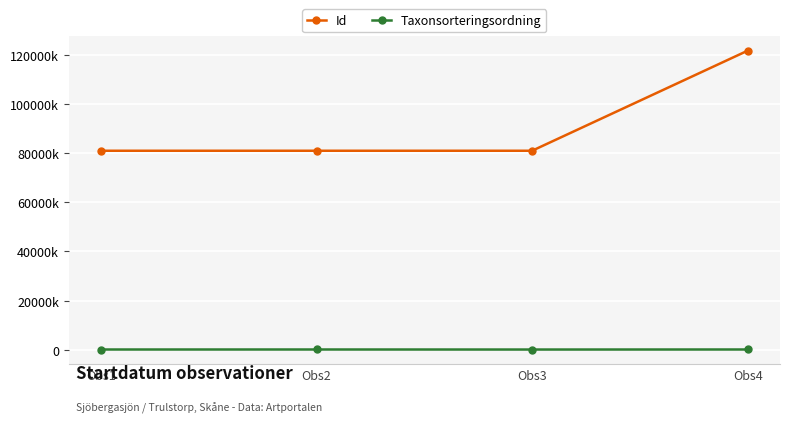

True or false: Id and Taxonsorteringsordning cross at least once.

False